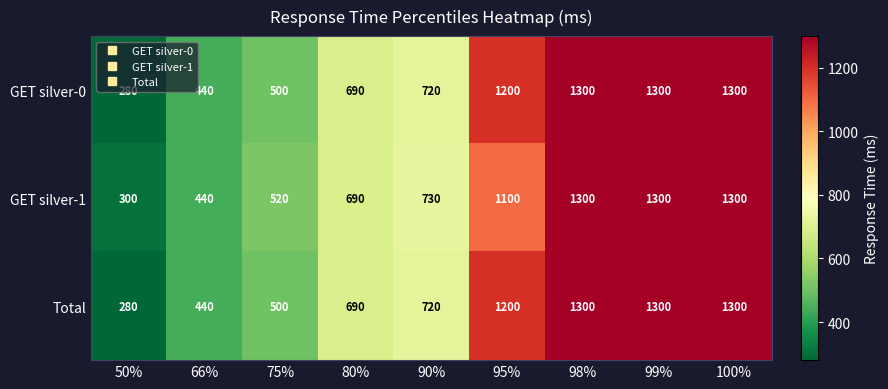

At which label is GET silver-0 closest to 790?

90%